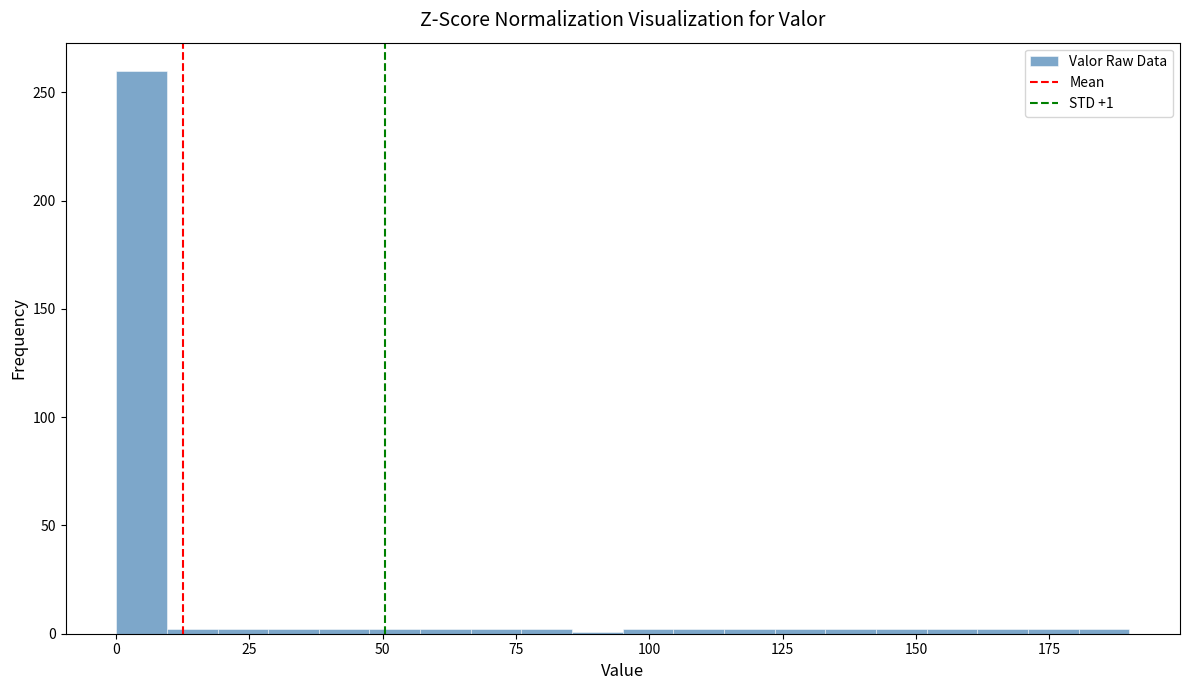

Read against the x-axis, roughly where is the centre of the tallest bar?

5